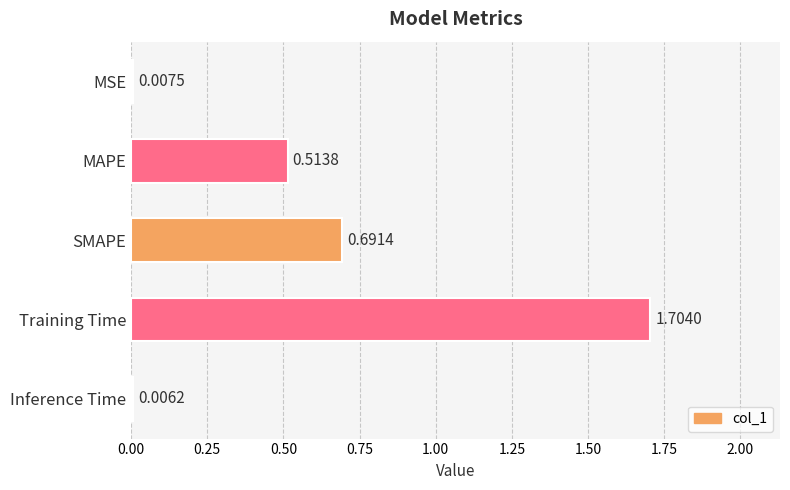

Between MAPE and MSE, which is larger?

MAPE